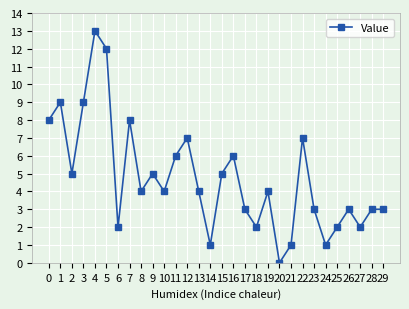

The chart shows a value of -6 at 20. True or false?

False